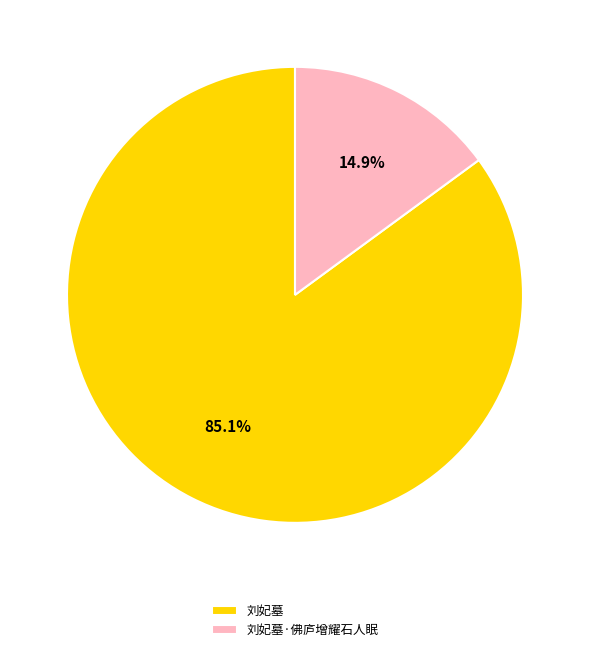

How much of the chart is everything except 刘妃墓·佛庐增耀石人眠?

85.1%